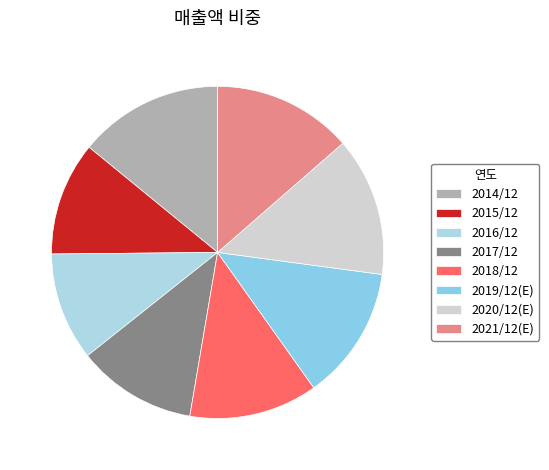

How many segments does this pie chart have?

8